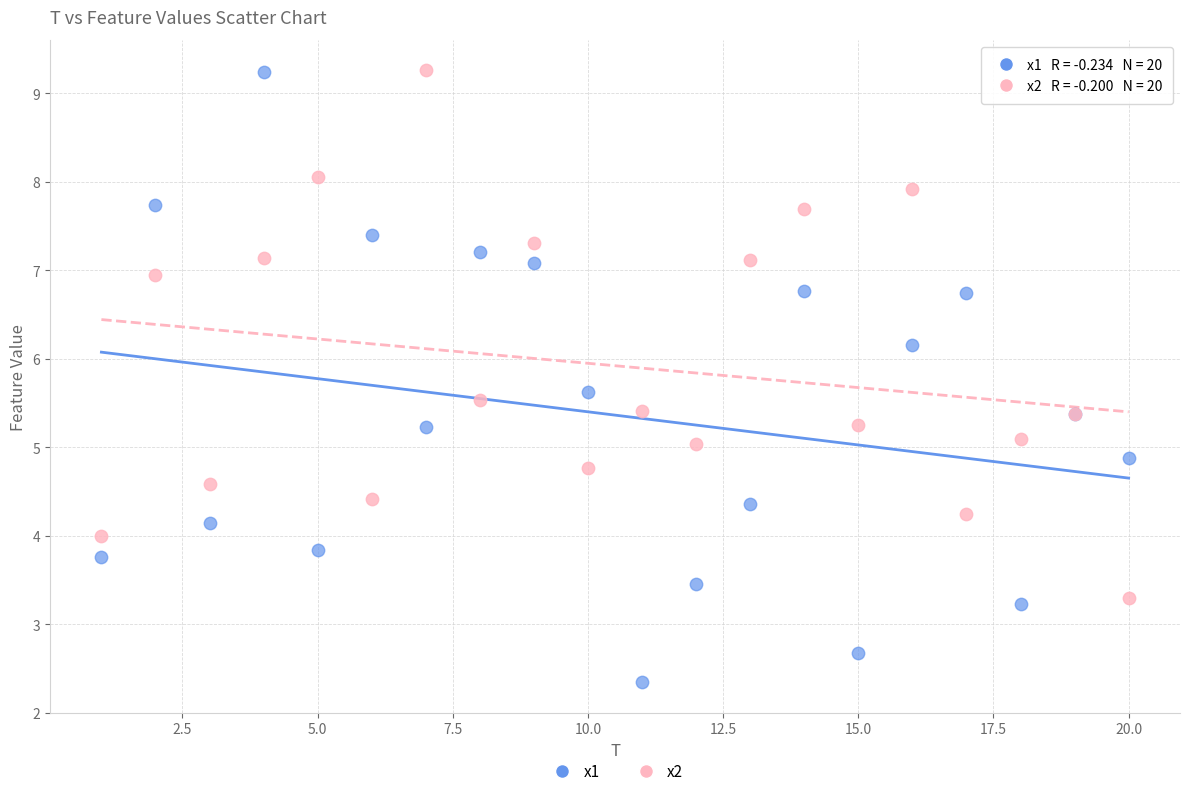

Which series reaches the minimum Y coordinate?

x1